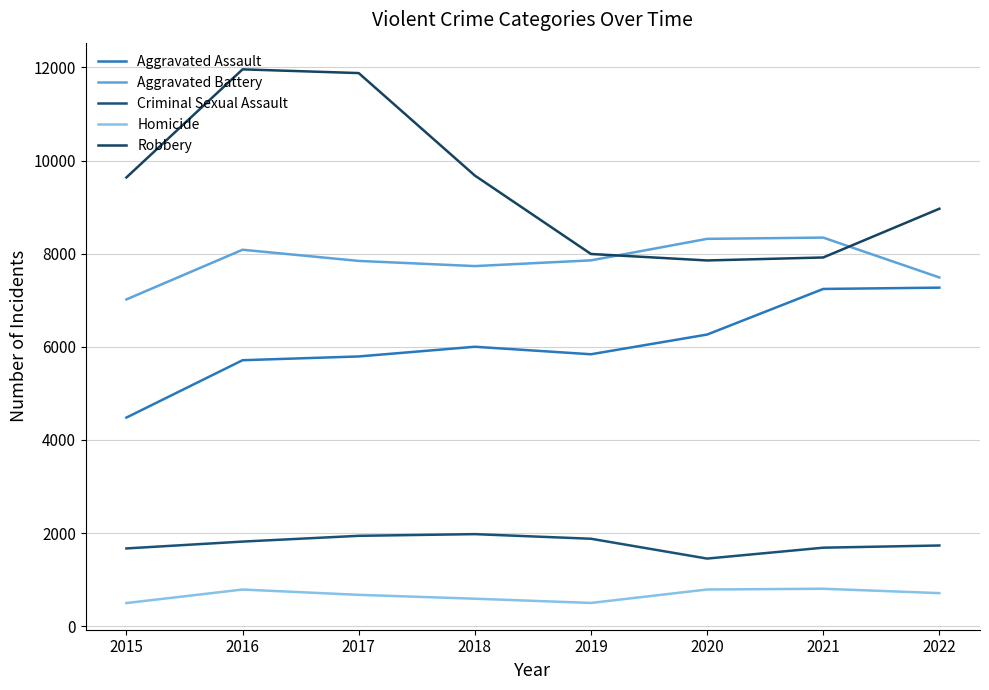

At 2015, list the series in order from smallest to largest.

Homicide, Criminal Sexual Assault, Aggravated Assault, Aggravated Battery, Robbery